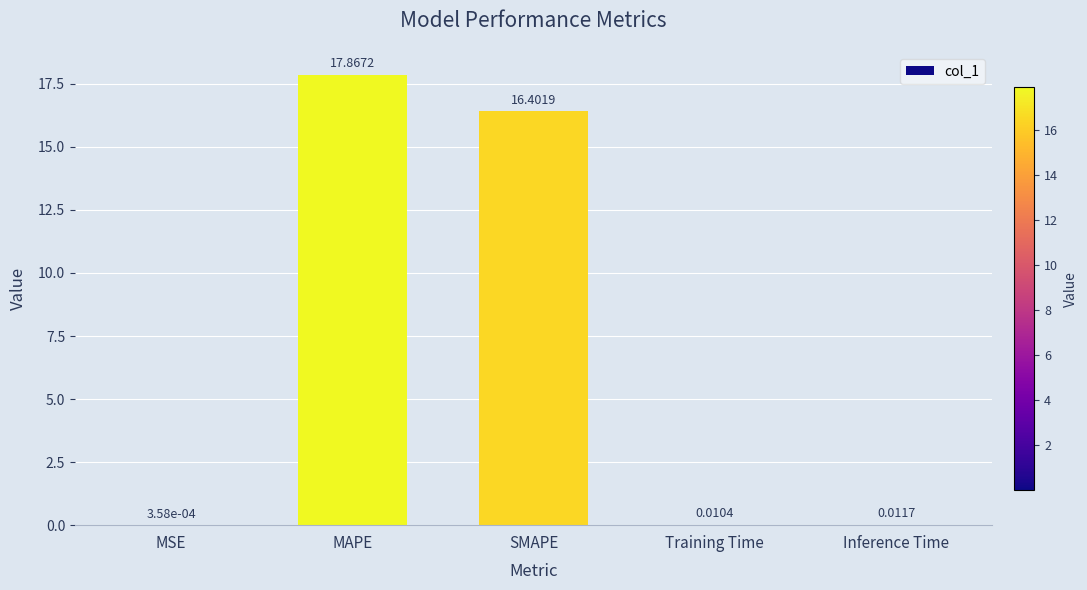

Which has a higher value, MAPE or Training Time?

MAPE